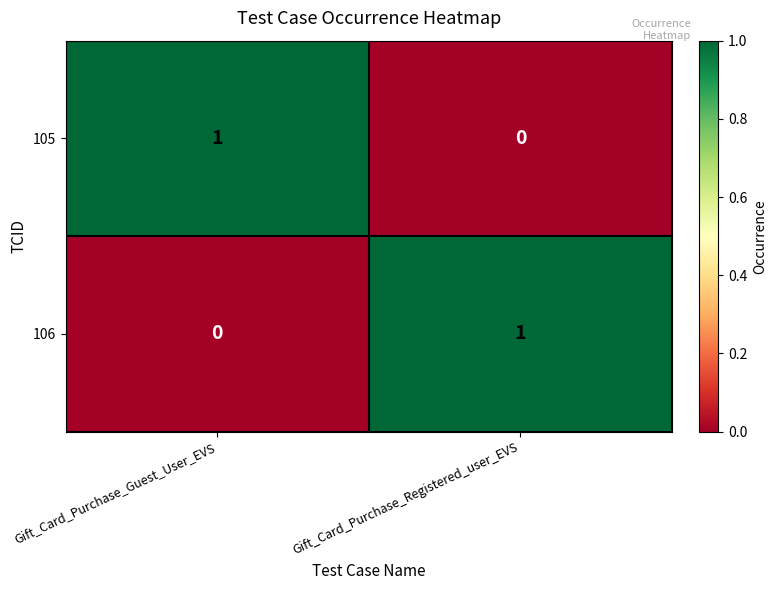

Which category has the lowest value in the 105 series?

Gift_Card_Purchase_Registered_user_EVS